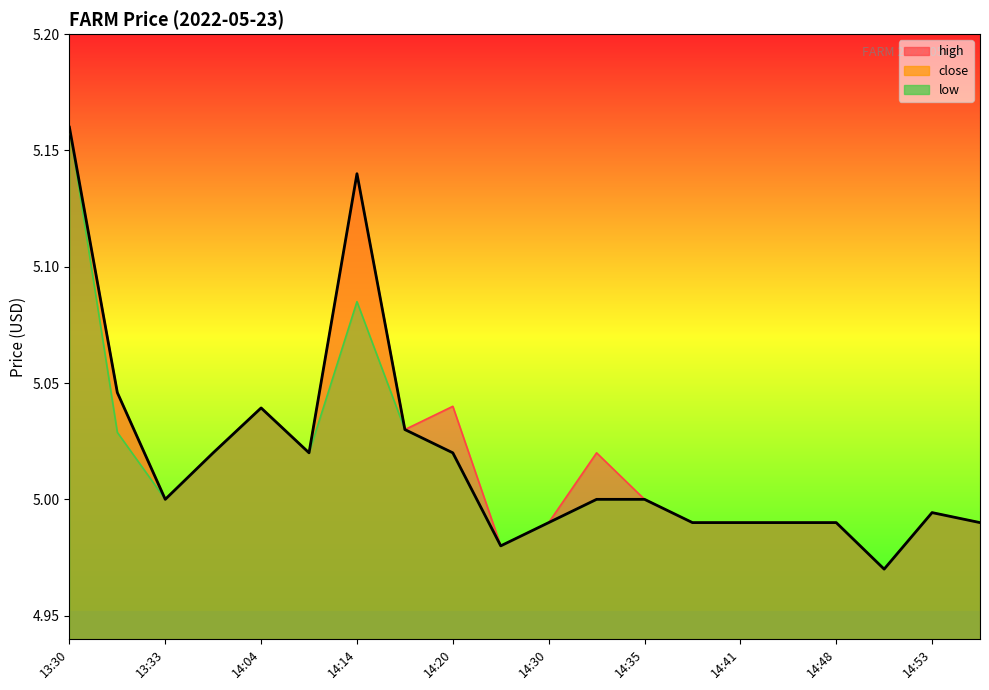

What are all the series names shown in the legend?

high, close, low